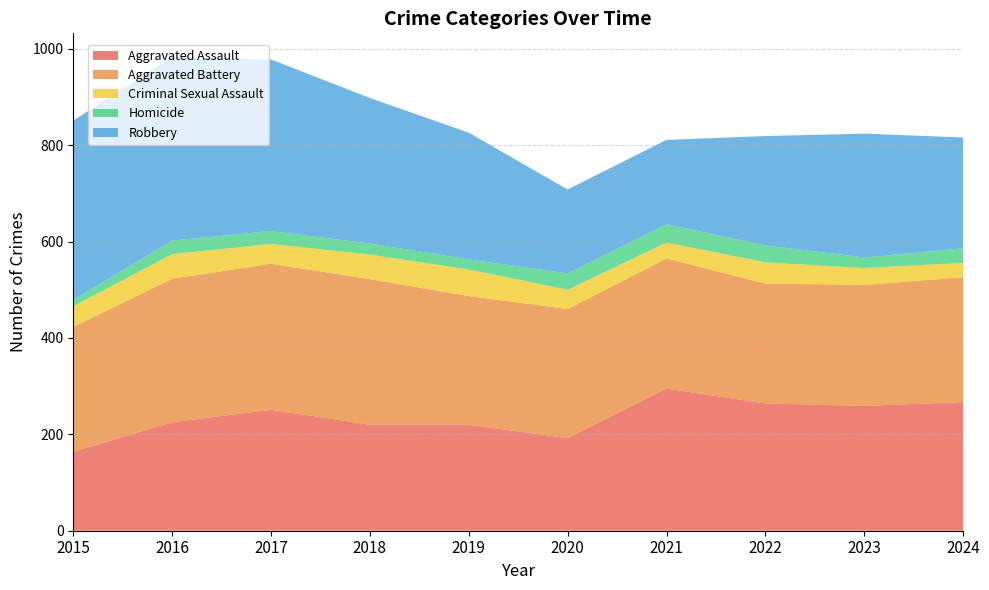

Reading left to right, list all the values displayed in this chart.

Aggravated Assault: 2015=164	2016=225	2017=251	2018=220	2019=220	2020=192	2021=295	2022=264	2023=259	2024=267
Aggravated Battery: 2015=259	2016=298	2017=303	2018=302	2019=267	2020=268	2021=270	2022=249	2023=251	2024=259
Criminal Sexual Assault: 2015=43	2016=51	2017=41	2018=51	2019=55	2020=40	2021=33	2022=44	2023=35	2024=30
Homicide: 2015=13	2016=28	2017=27	2018=23	2019=21	2020=34	2021=38	2022=35	2023=22	2024=30
Robbery: 2015=372	2016=381	2017=356	2018=302	2019=263	2020=174	2021=175	2022=227	2023=257	2024=230